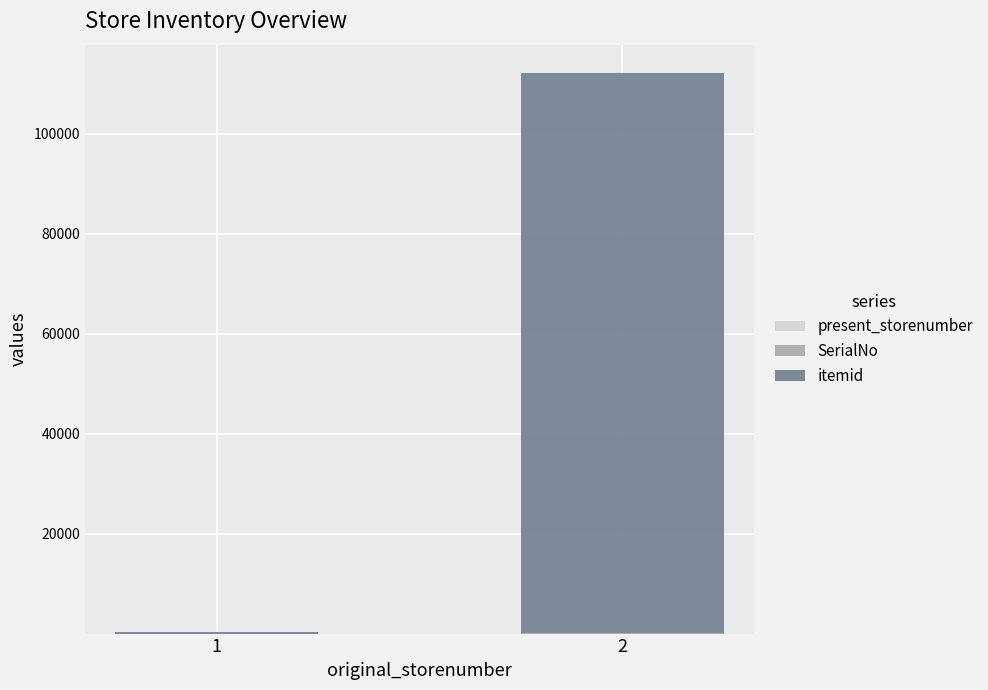

How many series are shown in this chart?

3